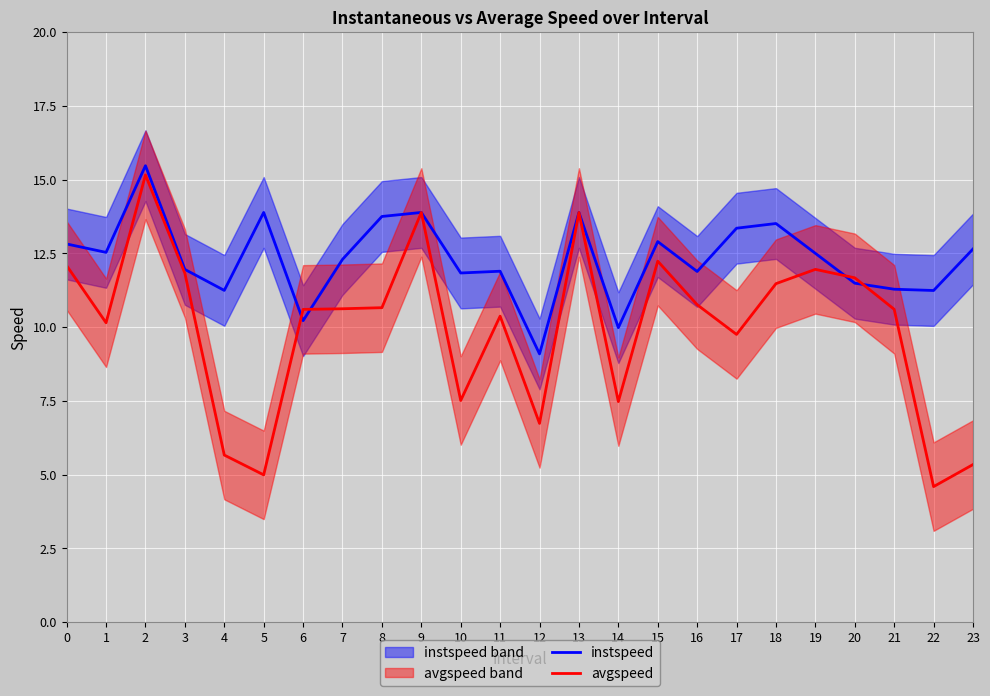

What is the sum of the avgspeed values at 7 and 12?

17.4